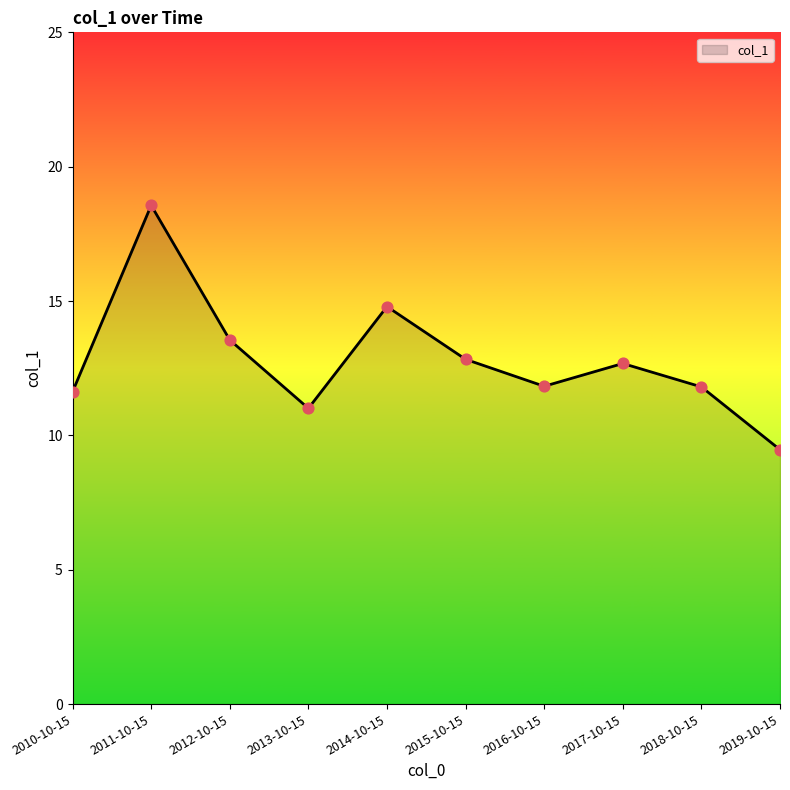

Approximately how many times larger is the value at 2011-10-15 compared to 2010-10-15?

1.6